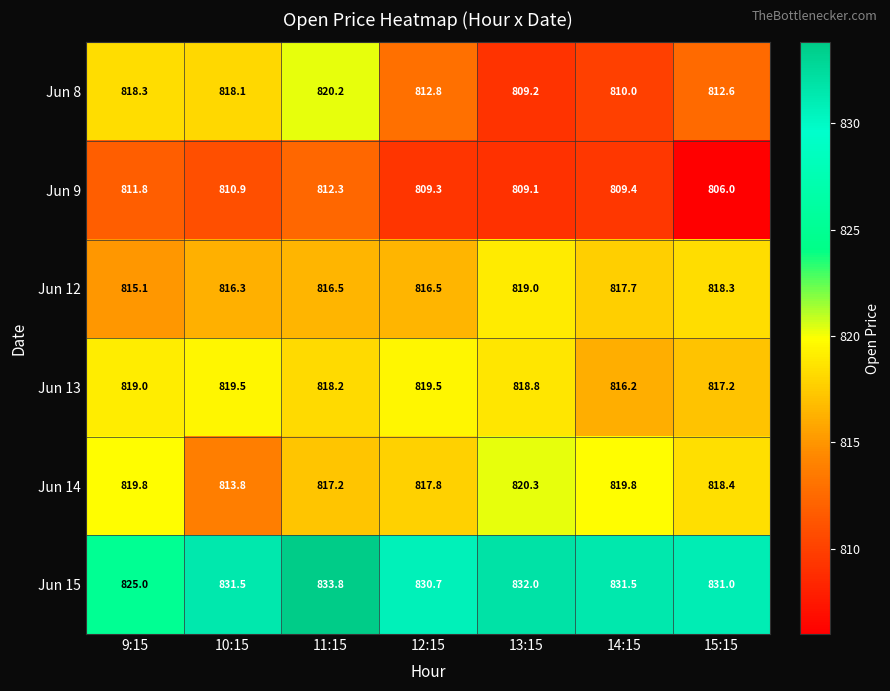

The Jun 9 series shows 1432.7 at 14:15. True or false?

False